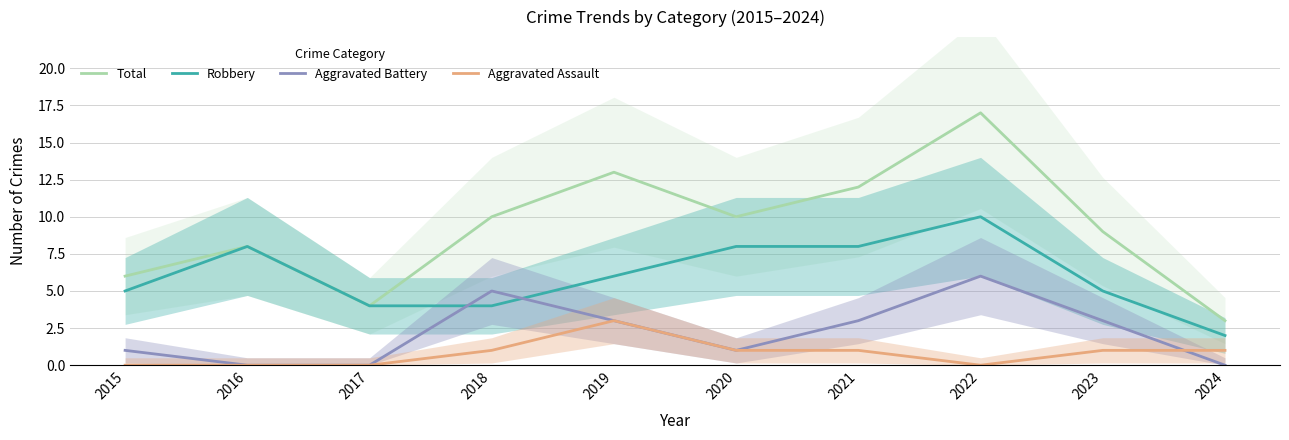

What is the sum of the Total values at 2019 and 2016?

21